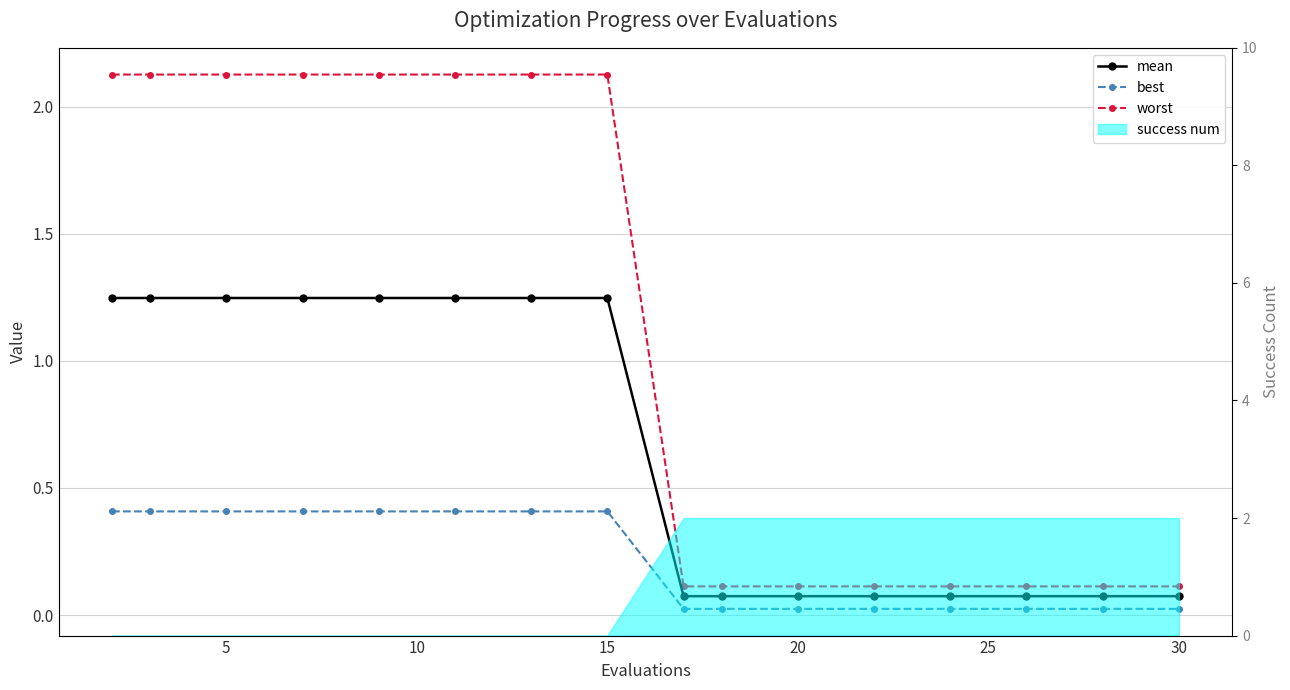

True or false: best and worst intersect in this chart.

False